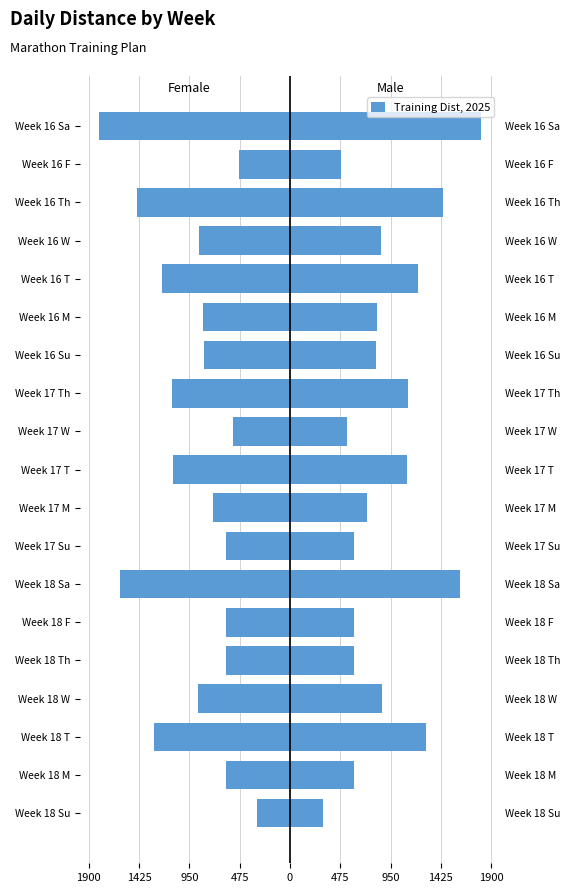

Which has a higher value, Week 18 Sa or Week 18 T?

Week 18 T